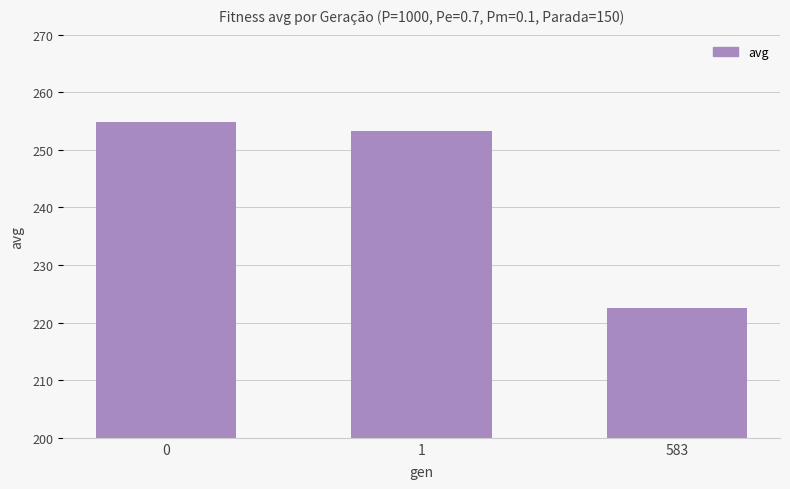

Reading left to right, extract all data points from this chart.

254.8	253.2	222.5